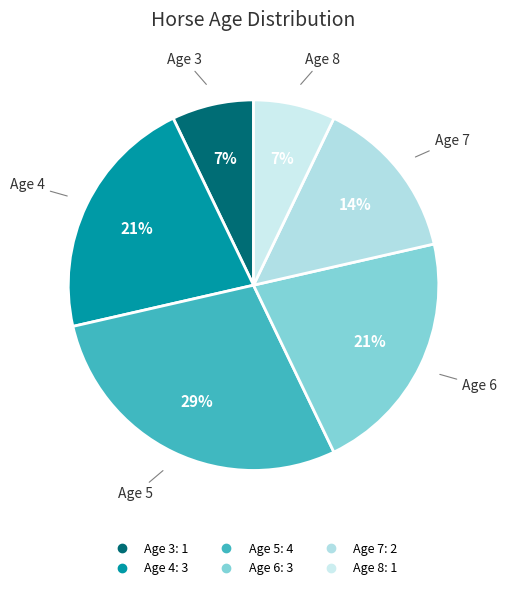

The Age 6 slice represents 3% of the pie. True or false?

False